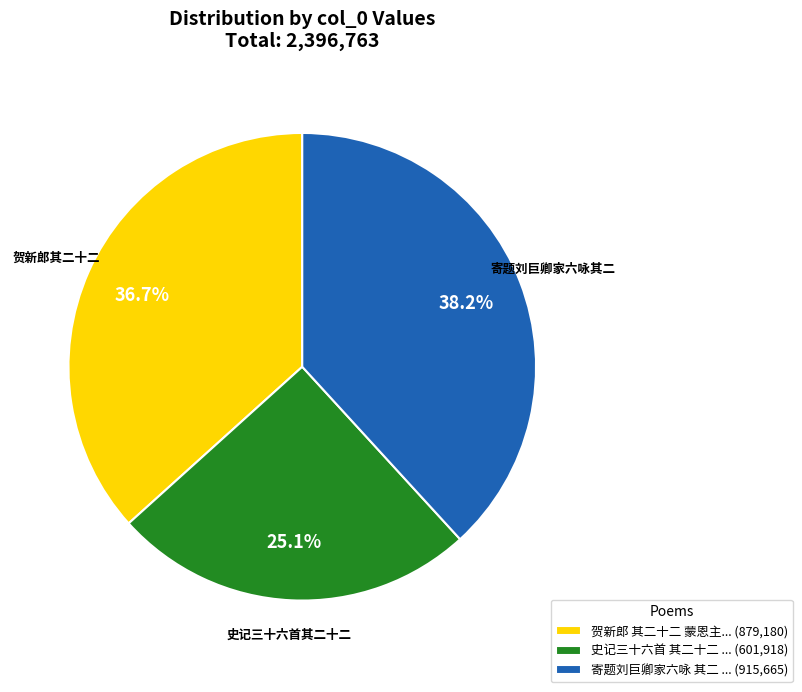

Rank the categories by value from highest to lowest.

寄题刘巨卿家六咏 其二 ... (915,665), 贺新郎 其二十二 蒙恩主... (879,180), 史记三十六首 其二十二 ... (601,918)